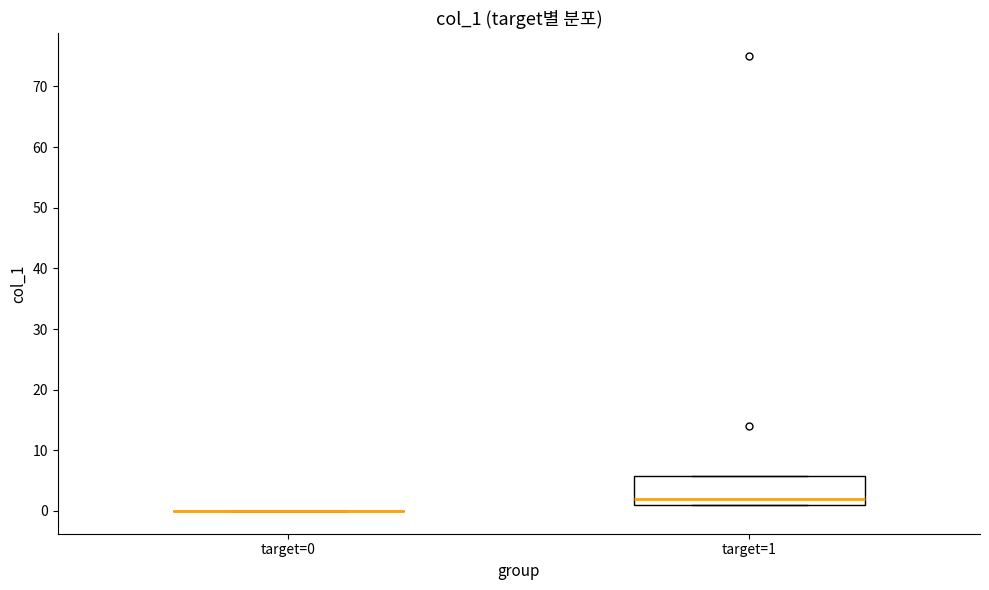

Comparing the boxes themselves (not the whiskers), which one is the tallest?

target=1